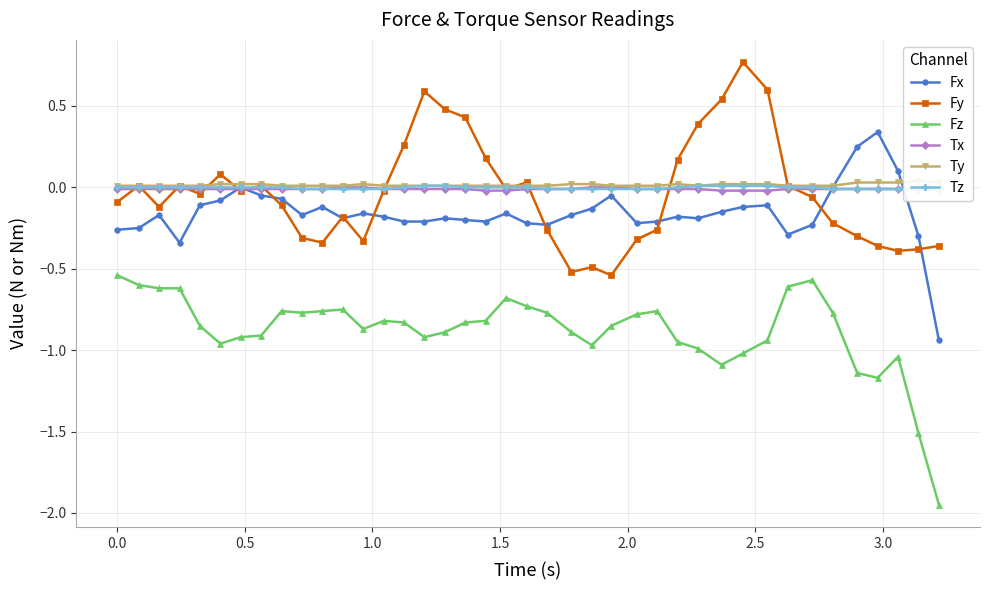

What is the minimum value for Fz?

-1.9